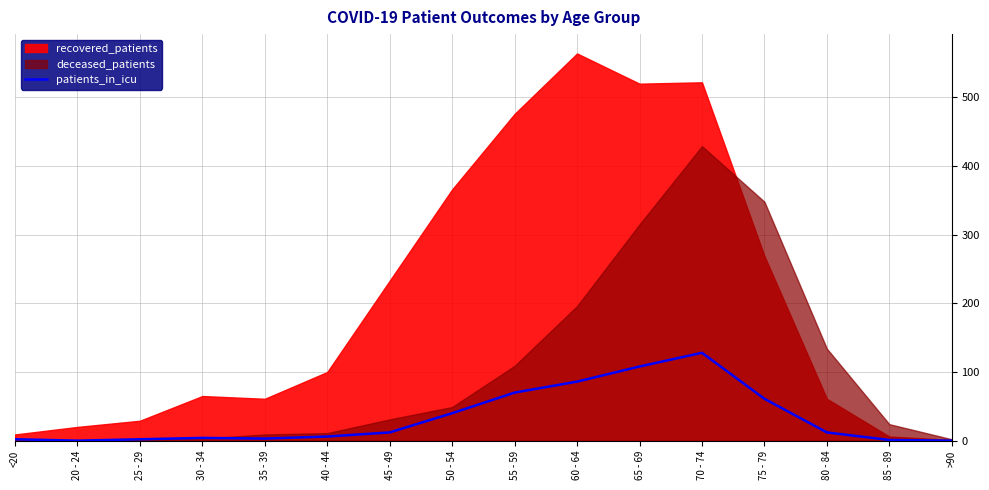

True or false: patients_in_icu has a value of 2 at 25 - 29.

True